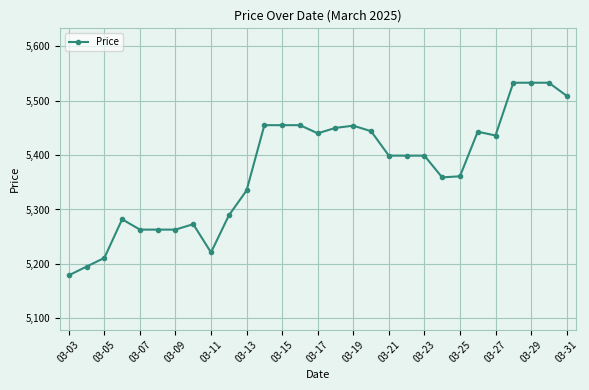

How many categories are shown in the chart?

29